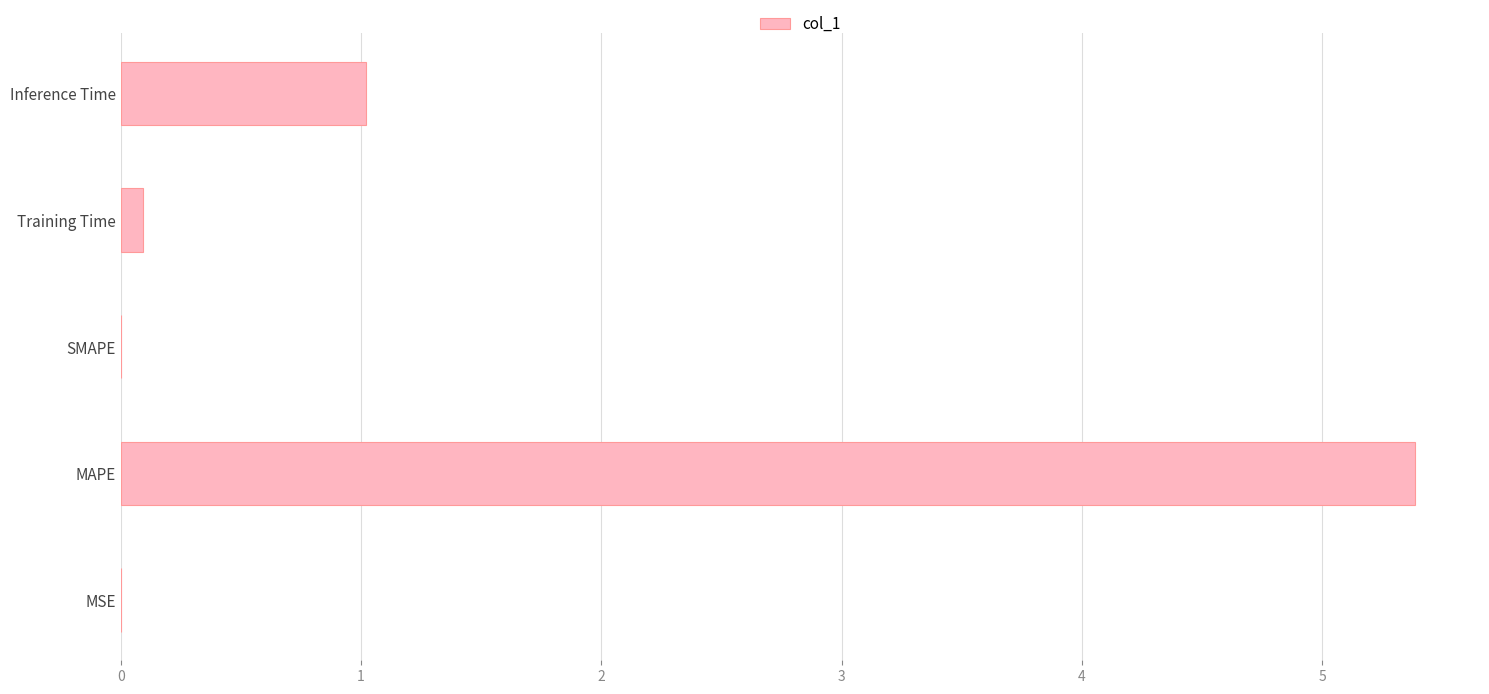

The chart shows a value of 0.0 at SMAPE. True or false?

True